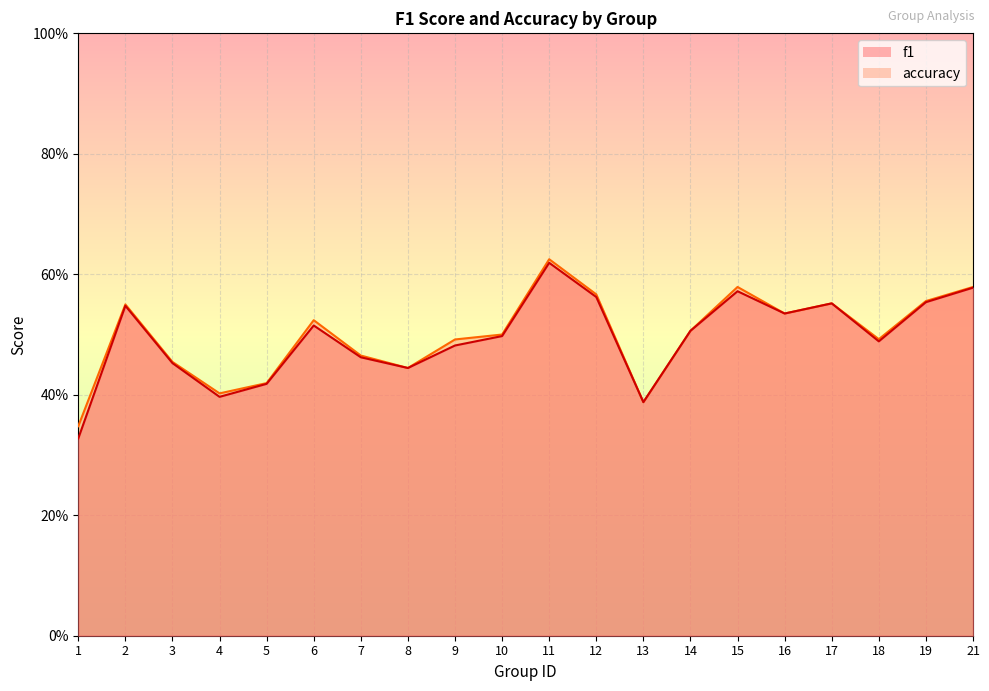

The accuracy series shows 0.5 at 6. True or false?

True